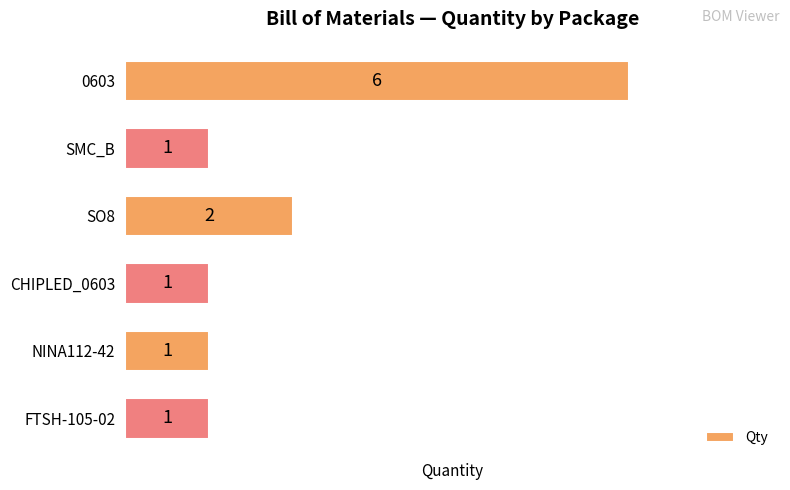

What is the ratio of the value at SMC_B to the value at NINA112-42?

1.0